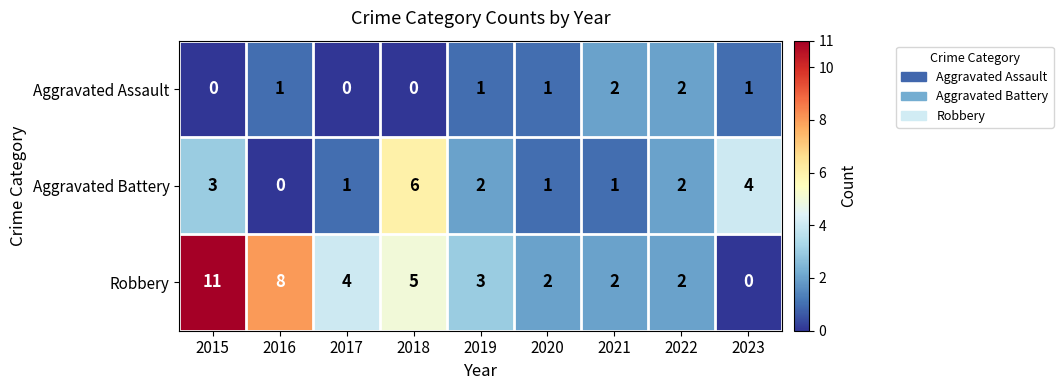

Count the number of categories in the chart.

9